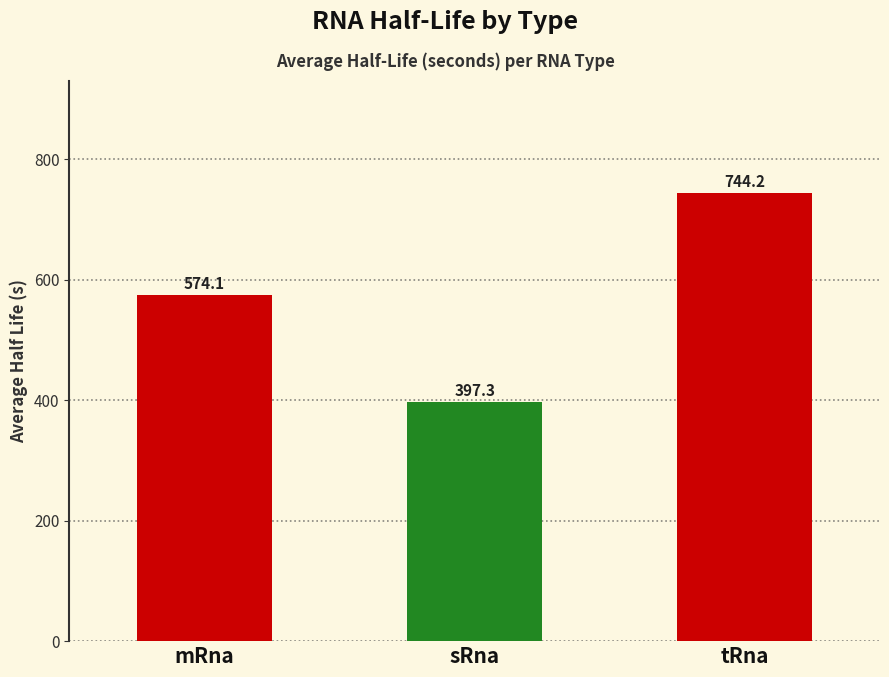

What value does the data have at sRna?

397.3